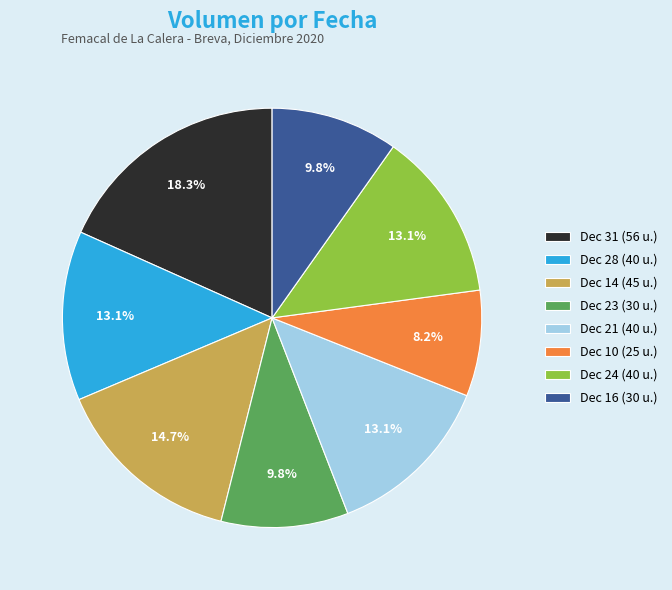

Which category has the smallest portion of the pie?

Dec 10 (25 u.)